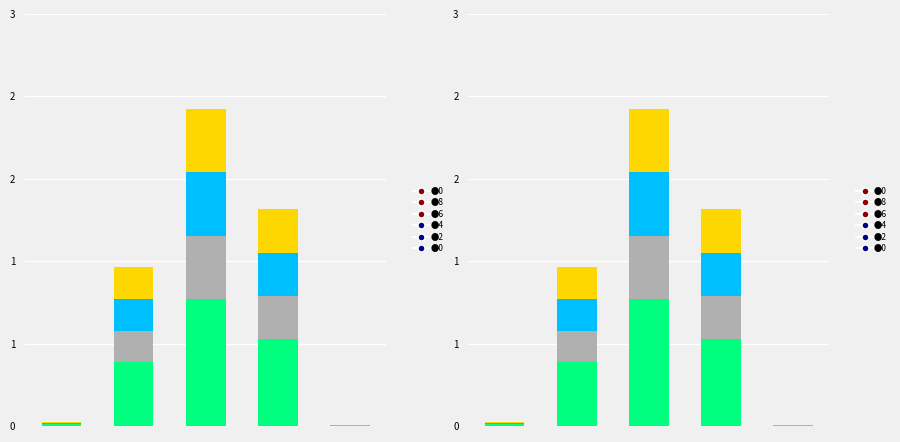

Reading left to right, what are all the values shown in this chart?

seg0: 0=0.0	1=0.4	2=0.8	3=0.5	4=0.0
seg1: 0=0.0	1=0.2	2=0.4	3=0.3	4=0.0
seg2: 0=0.0	1=0.2	2=0.4	3=0.3	4=0.0
seg3: 0=0.0	1=0.2	2=0.4	3=0.3	4=0.0